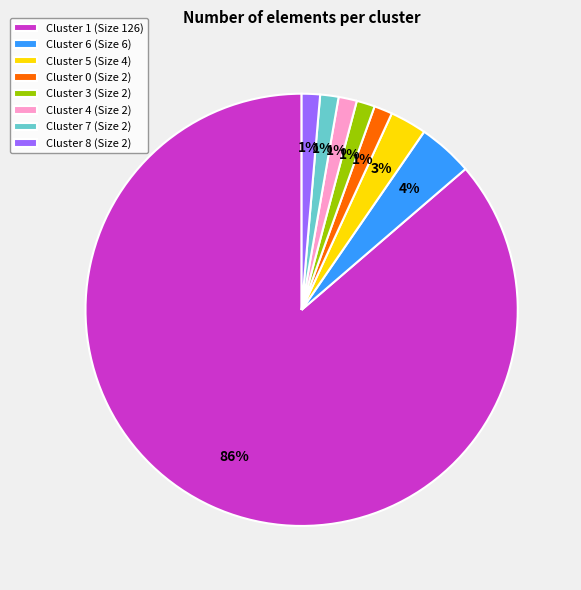

Is the sum of Cluster 6 (Size 6) and Cluster 5 (Size 4) greater than half?

No